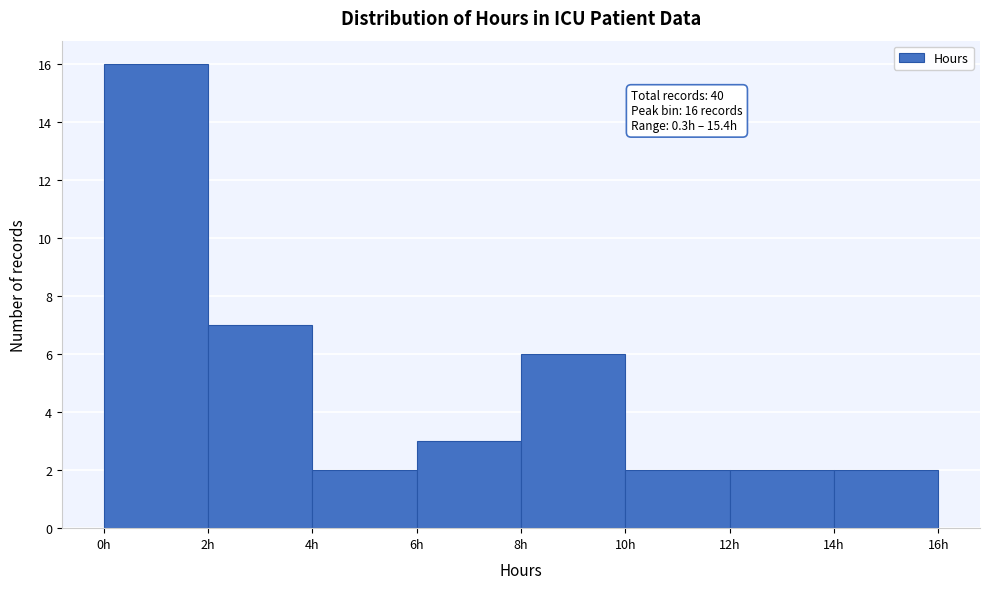

Which range on the x-axis has the tallest bar?

0 to 2